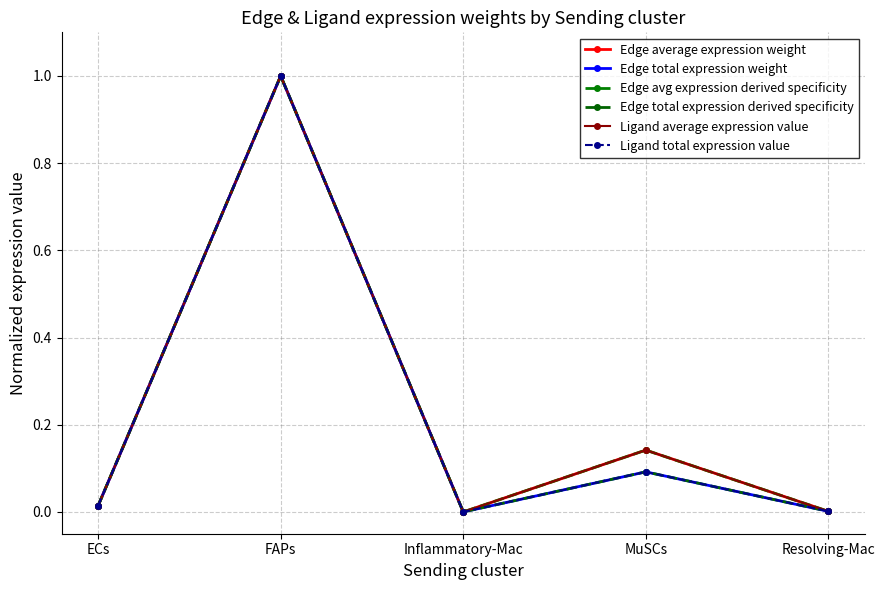

Does the chart have visible grid lines?

Yes